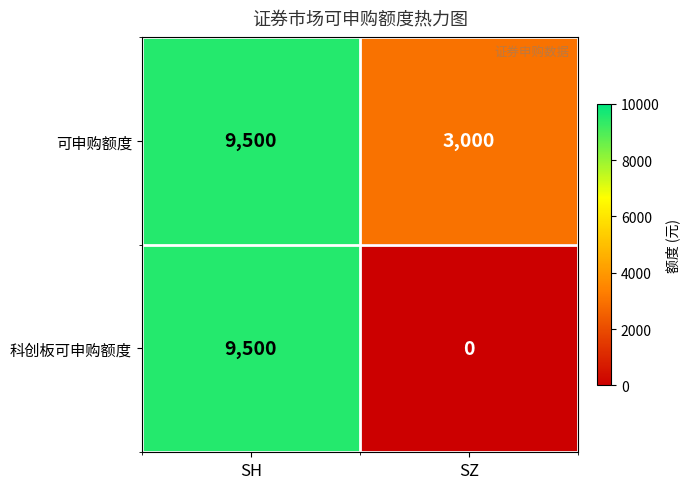

At how many categories does at least one series exceed 1773?

2